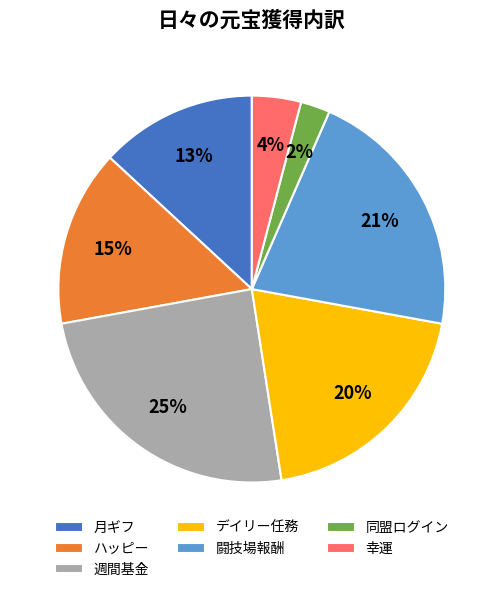

Which has a higher value, ハッピー or デイリー任務?

デイリー任務